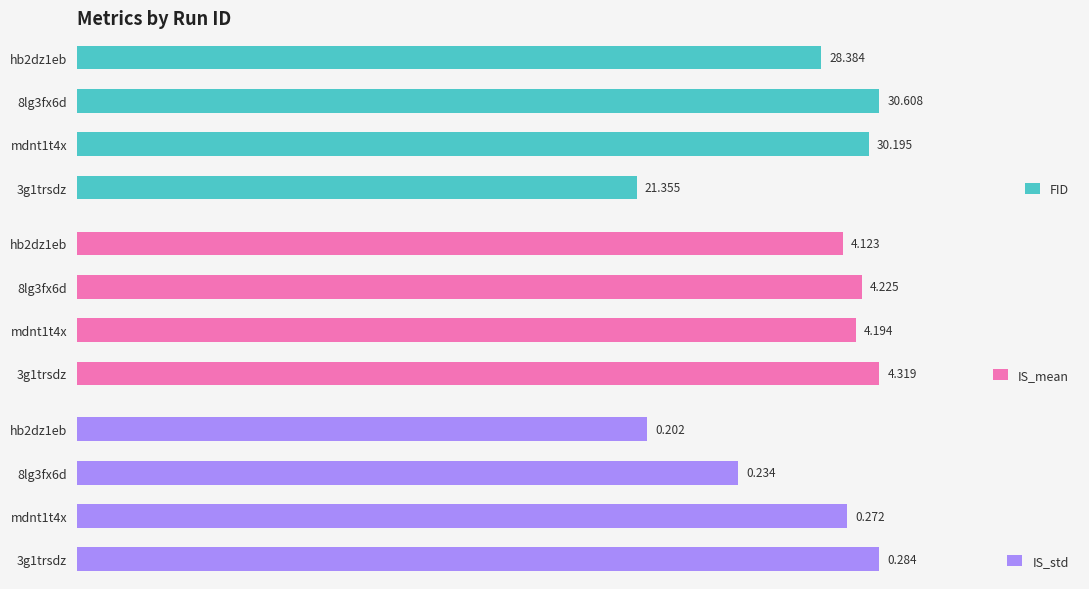

At which label does IS_mean reach its minimum?

hb2dz1eb